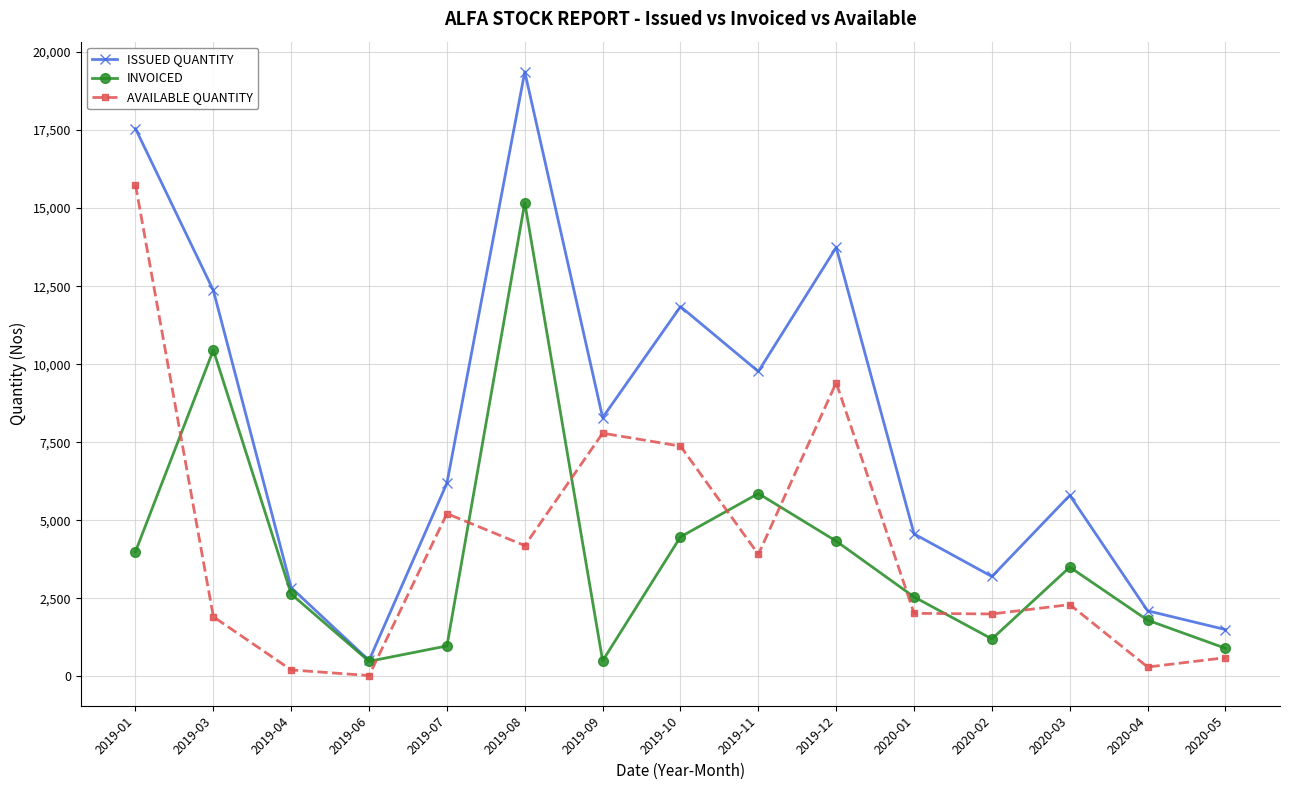

The value of AVAILABLE QUANTITY at 2020-03 is 2300. True or false?

True